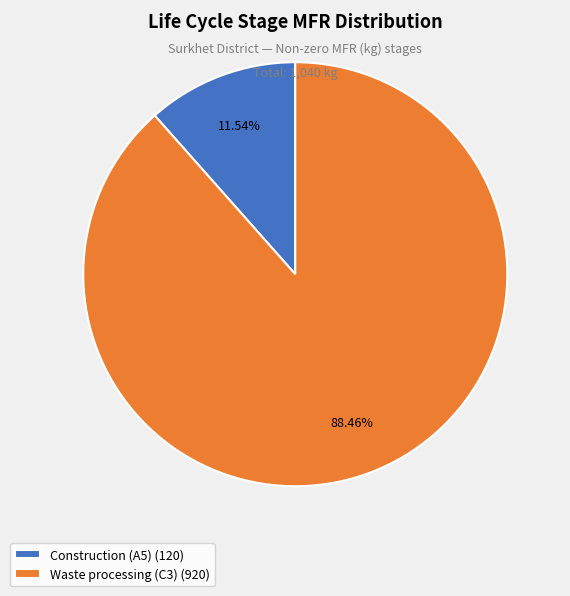

What portion of the pie excludes Waste processing (C3)?

11.5%